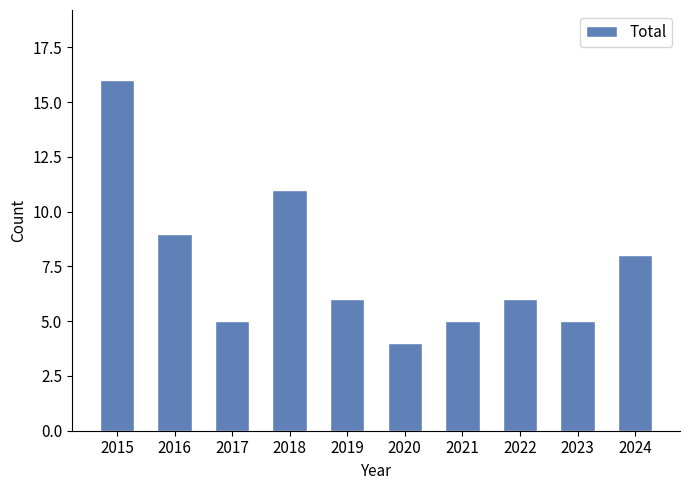

The chart shows a value of 2 at 2020. True or false?

False